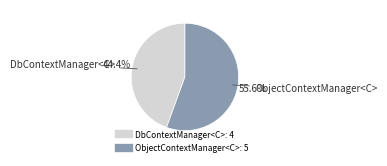

How many segments does this pie chart have?

2